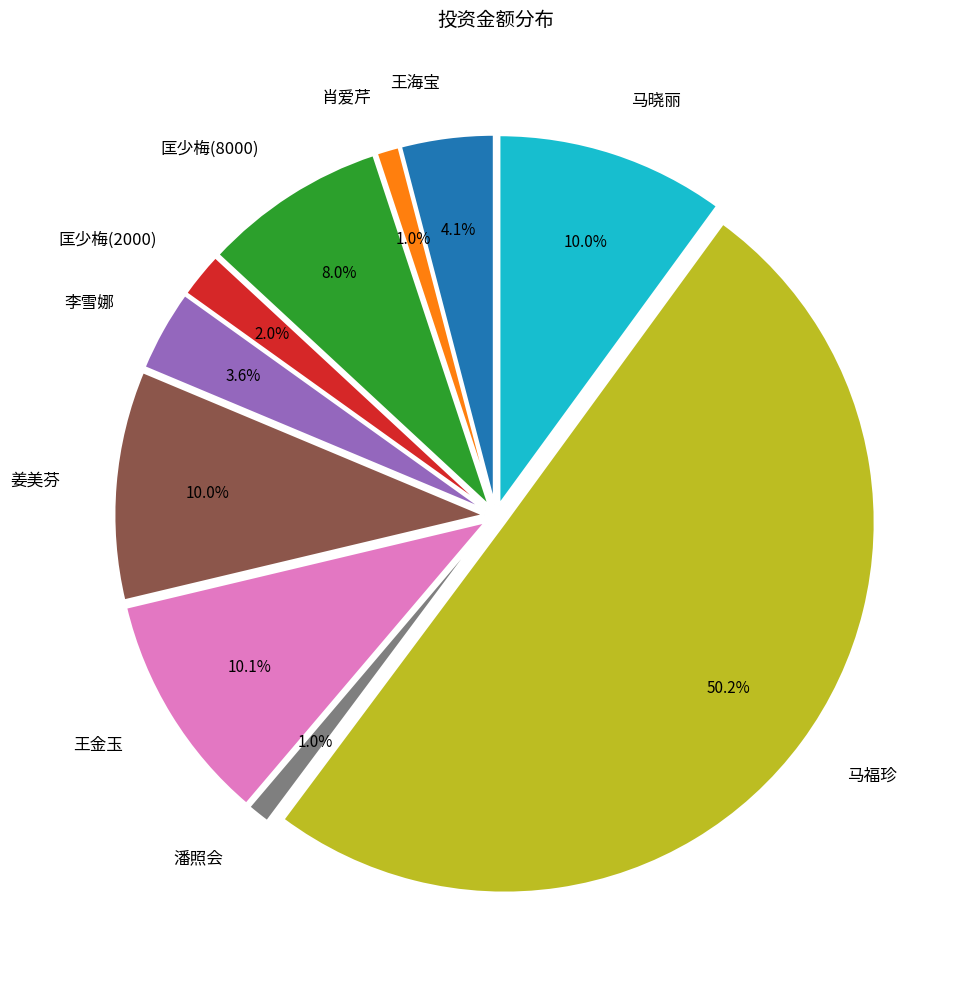

Which slice represents more than half of the pie?

马福珍